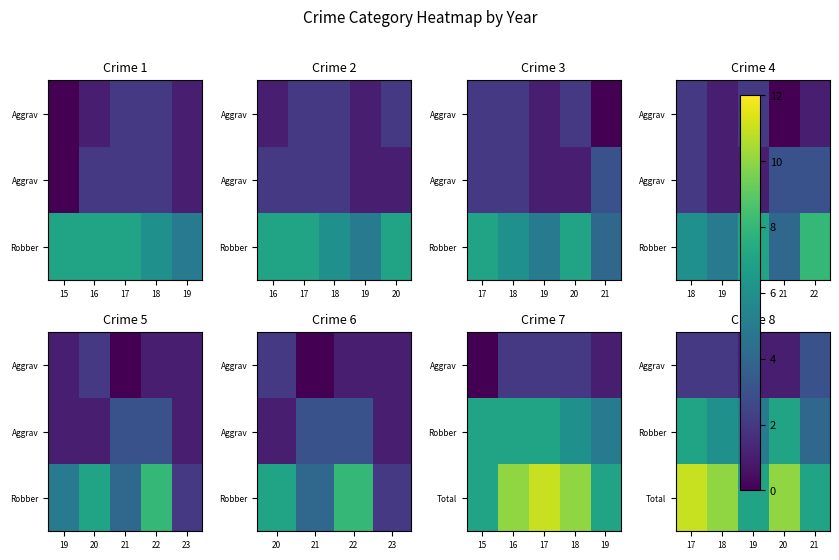

Between 15 and 19, which is larger?

19